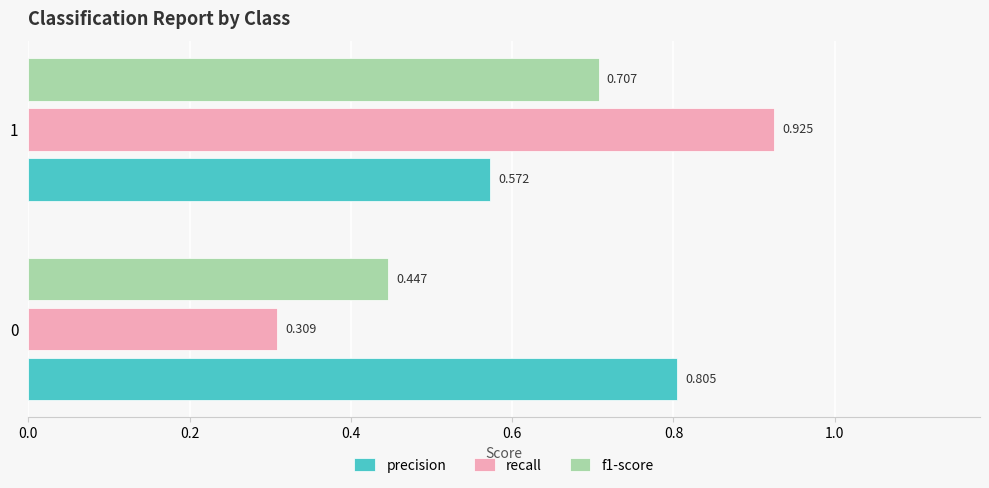

How many precision values are between 0 and 1?

2